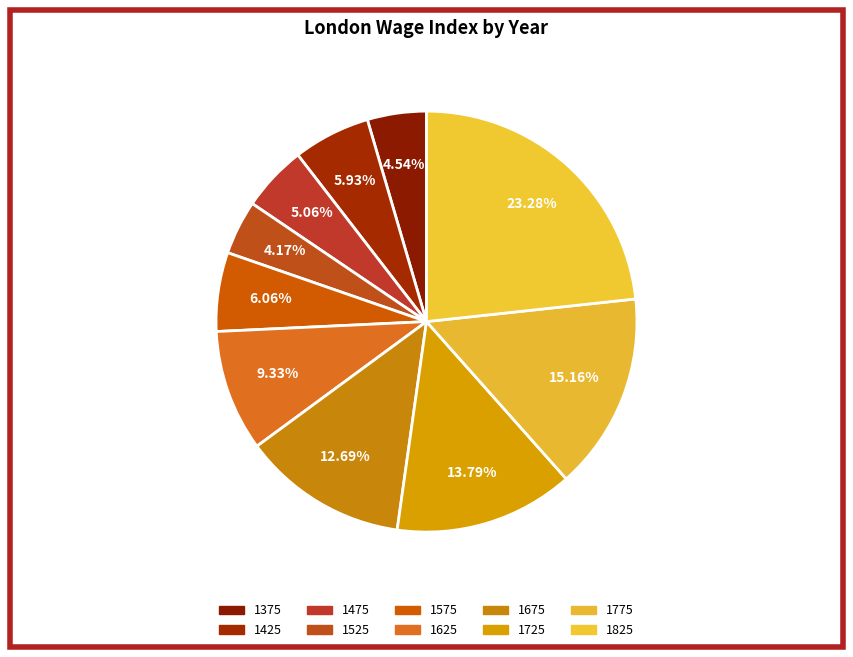

How many segments does this pie chart have?

10